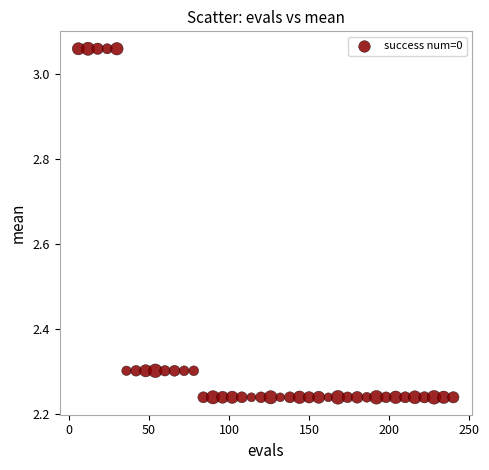

What is the range of X values (max minus min)?

234.0